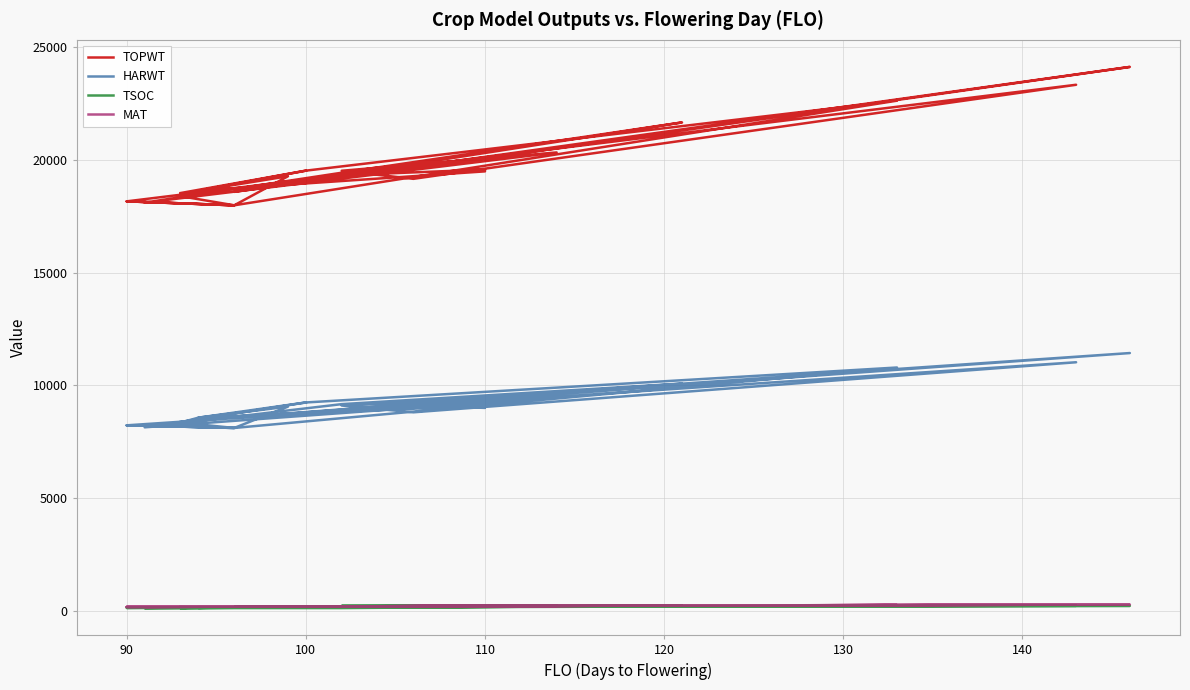

Read the MAT value at 140.

214